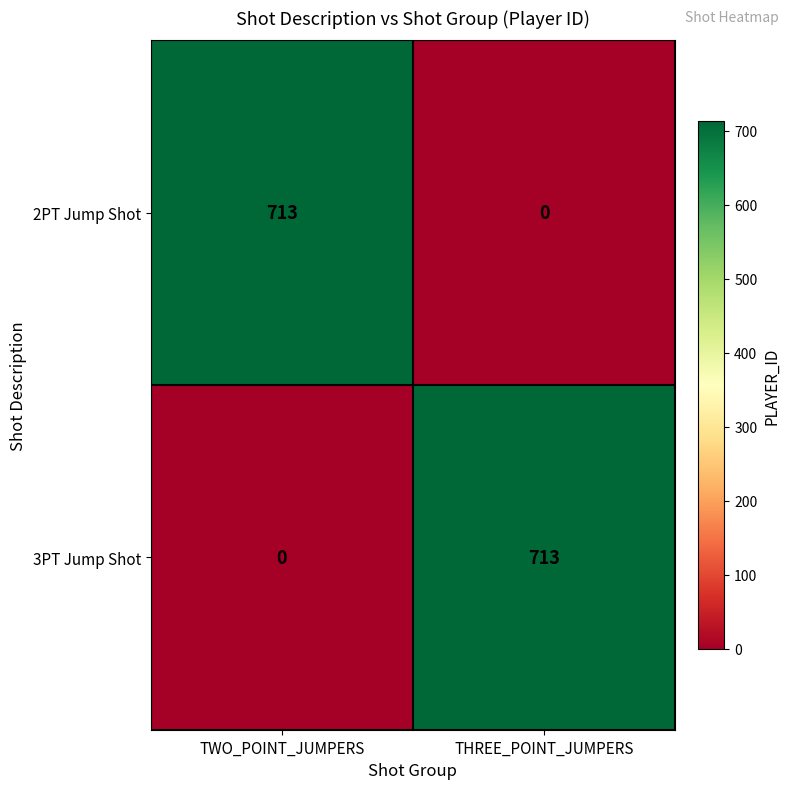

Is the value of 3PT Jump Shot at TWO_POINT_JUMPERS greater than the value of 2PT Jump Shot at TWO_POINT_JUMPERS?

No